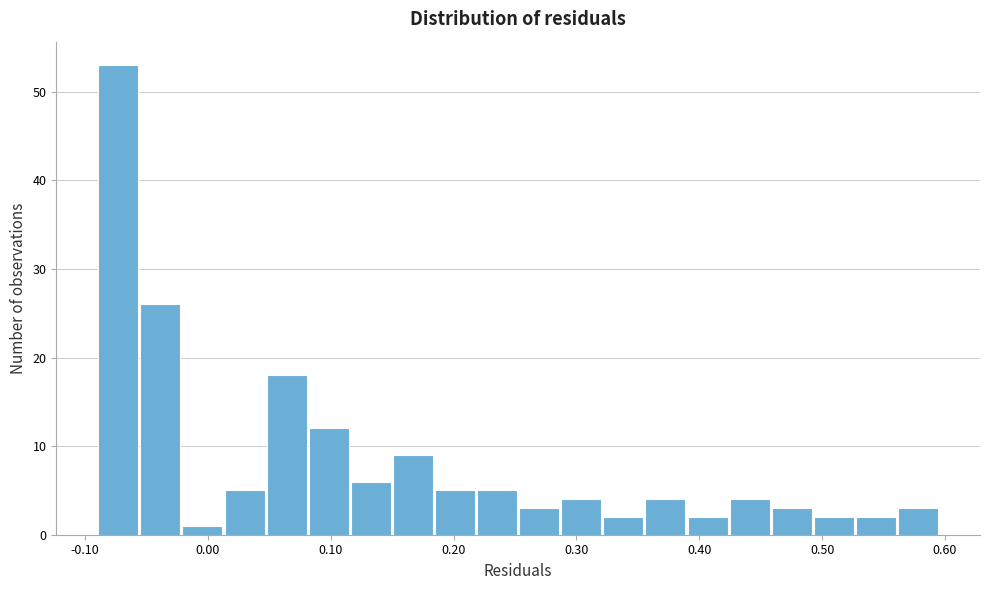

Around what value on the x-axis is the tallest bar? Give the approximate position of its centre, as read against the axis.

-0.07